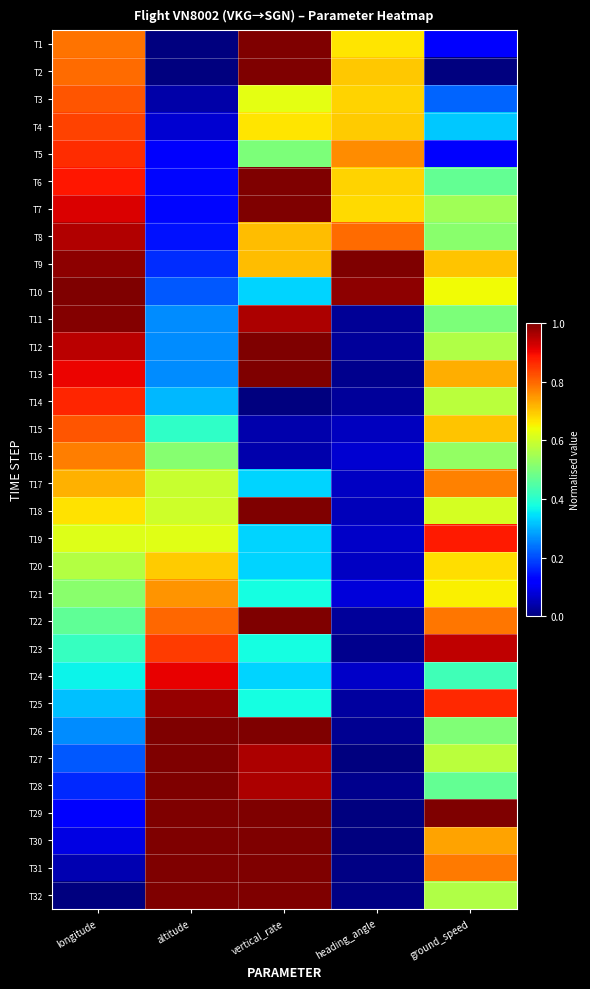

How many series are shown in this chart?

32